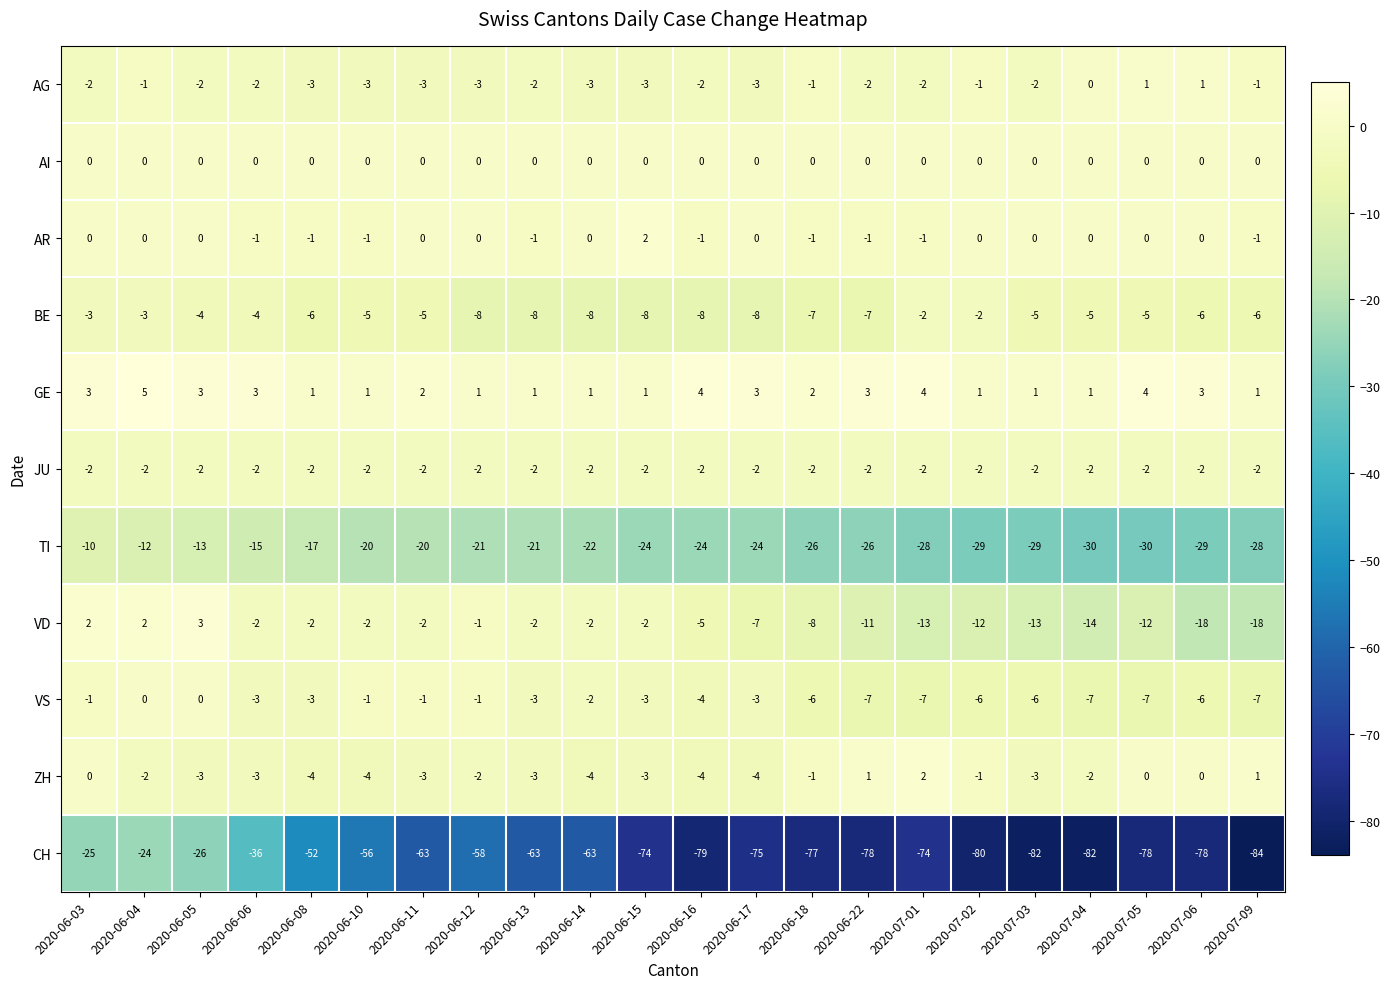

What is the greatest value displayed?

5